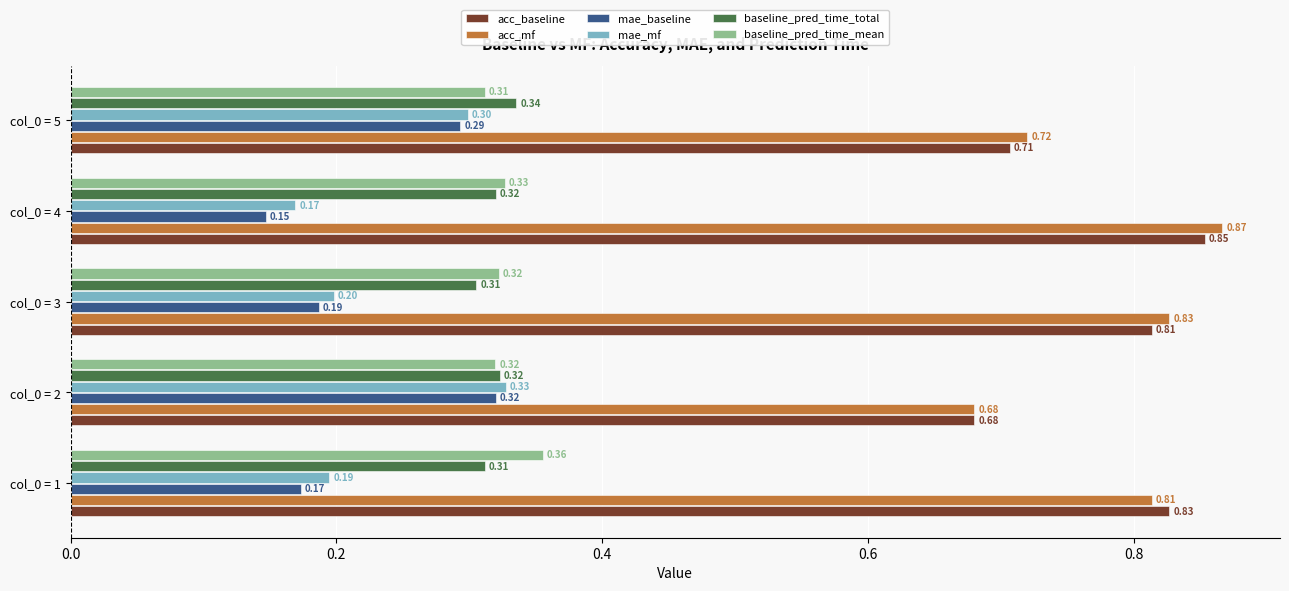

List the labels in order of mae_mf value, largest first.

col_0 = 2, col_0 = 5, col_0 = 3, col_0 = 1, col_0 = 4